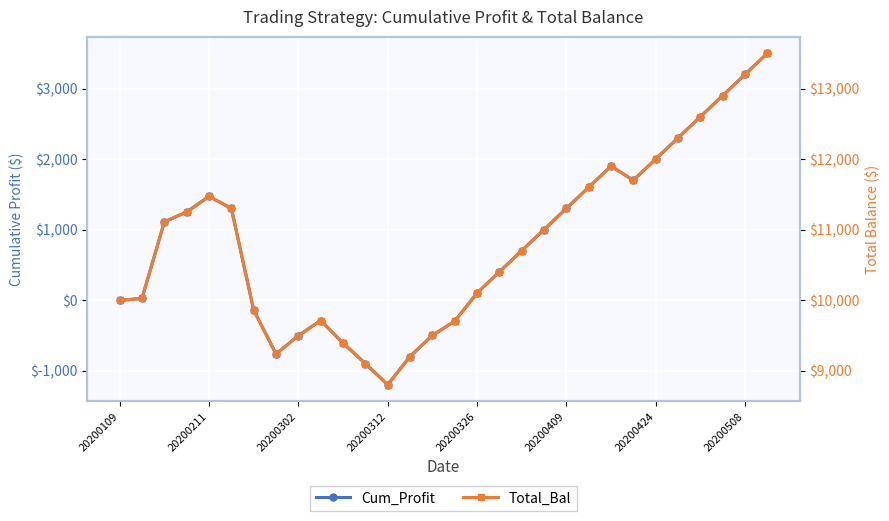

The Total_Bal series shows 6572.2 at 10. True or false?

False